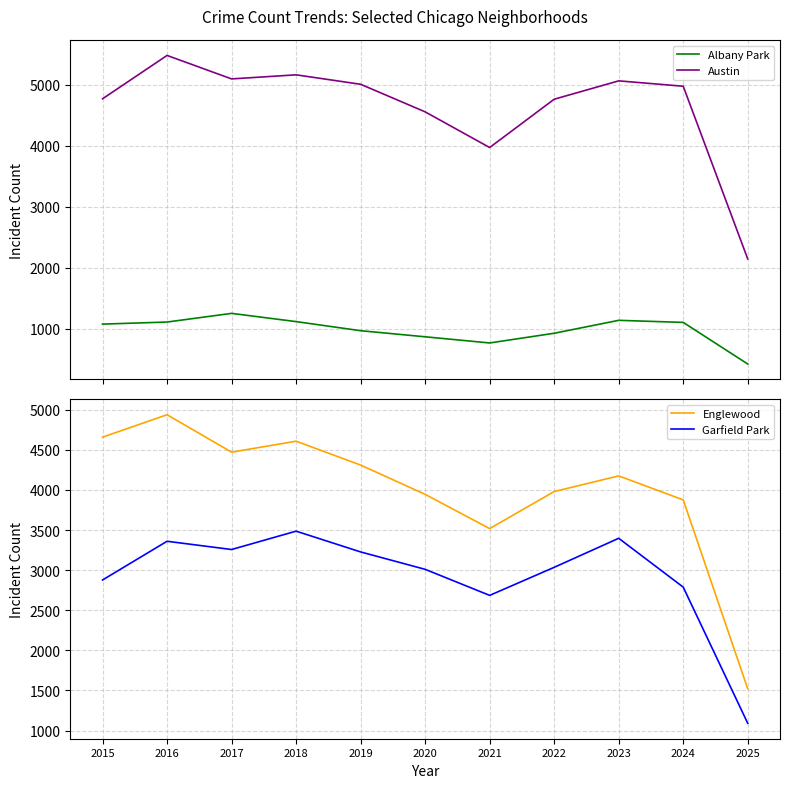

What is the total value across all series at 2022?

12704